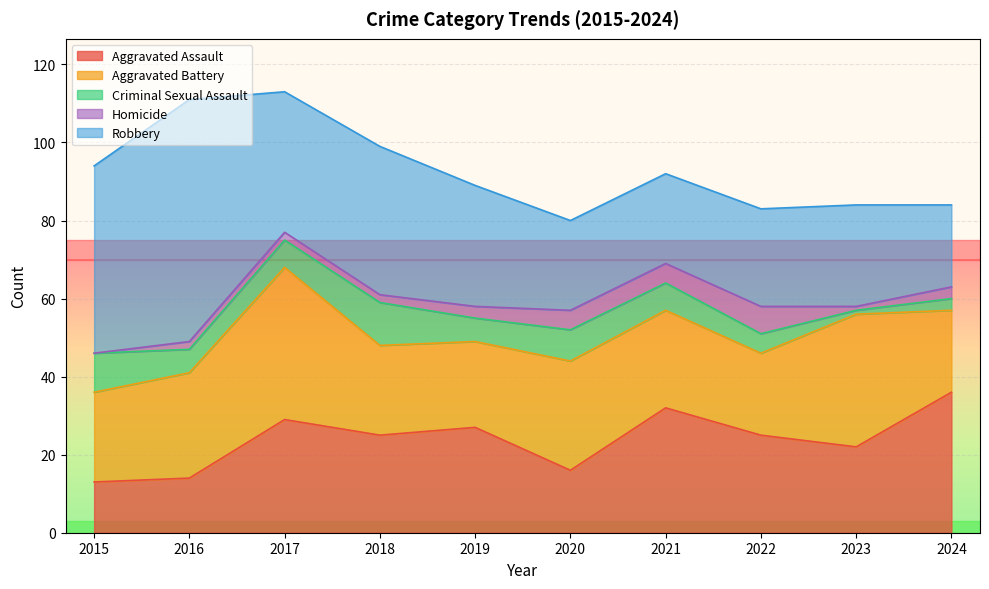

The value of Robbery at 2024 is 21. True or false?

True